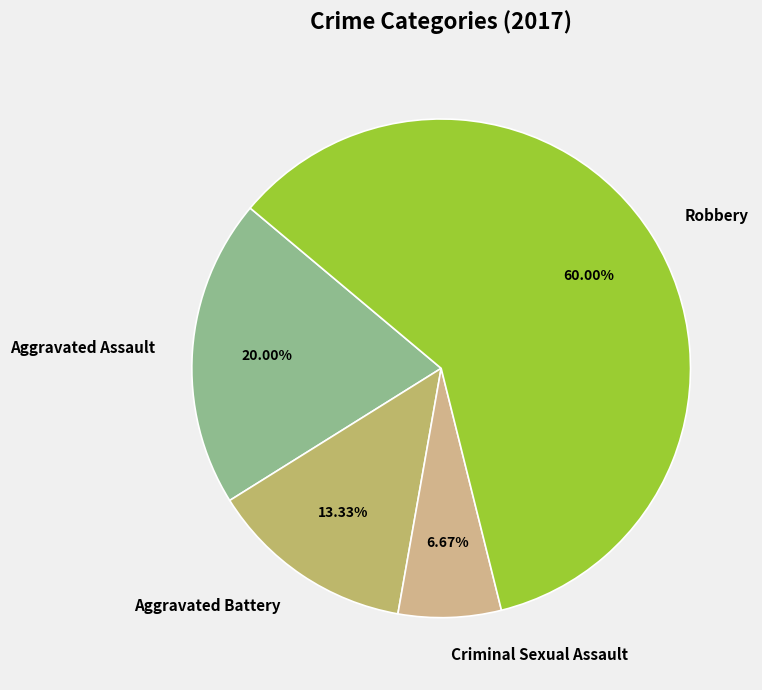

Is there a majority slice in this chart?

Yes